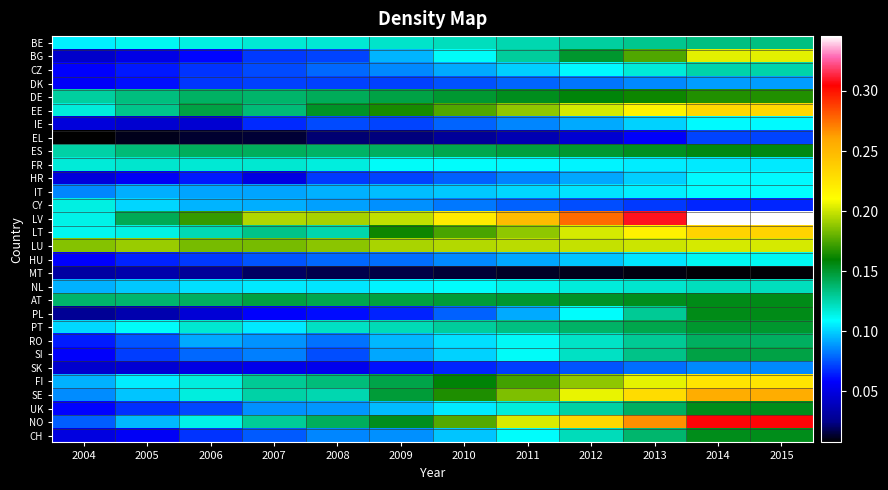

Reading left to right, transcribe all the data shown in this chart.

BE: 2004=0.1	2005=0.1	2006=0.1	2007=0.1	2008=0.1	2009=0.1	2010=0.1	2011=0.1	2012=0.1	2013=0.1	2014=0.1	2015=0.1
BG: 2004=0.0	2005=0.1	2006=0.1	2007=0.1	2008=0.1	2009=0.1	2010=0.1	2011=0.1	2012=0.2	2013=0.2	2014=0.2	2015=0.2
CZ: 2004=0.1	2005=0.1	2006=0.1	2007=0.1	2008=0.1	2009=0.1	2010=0.1	2011=0.1	2012=0.1	2013=0.1	2014=0.1	2015=0.1
DK: 2004=0.1	2005=0.1	2006=0.1	2007=0.1	2008=0.1	2009=0.1	2010=0.1	2011=0.1	2012=0.1	2013=0.1	2014=0.1	2015=0.1
DE: 2004=0.1	2005=0.1	2006=0.1	2007=0.1	2008=0.1	2009=0.1	2010=0.1	2011=0.2	2012=0.2	2013=0.2	2014=0.2	2015=0.2
EE: 2004=0.1	2005=0.1	2006=0.1	2007=0.1	2008=0.2	2009=0.2	2010=0.2	2011=0.2	2012=0.2	2013=0.2	2014=0.2	2015=0.2
IE: 2004=0.0	2005=0.0	2006=0.0	2007=0.1	2008=0.1	2009=0.1	2010=0.1	2011=0.1	2012=0.1	2013=0.1	2014=0.1	2015=0.1
EL: 2004=0.0	2005=0.0	2006=0.0	2007=0.0	2008=0.0	2009=0.0	2010=0.0	2011=0.0	2012=0.0	2013=0.1	2014=0.1	2015=0.1
ES: 2004=0.1	2005=0.1	2006=0.1	2007=0.1	2008=0.1	2009=0.1	2010=0.1	2011=0.1	2012=0.2	2013=0.2	2014=0.2	2015=0.2
FR: 2004=0.1	2005=0.1	2006=0.1	2007=0.1	2008=0.1	2009=0.1	2010=0.1	2011=0.1	2012=0.1	2013=0.1	2014=0.1	2015=0.1
HR: 2004=0.0	2005=0.1	2006=0.1	2007=0.0	2008=0.1	2009=0.1	2010=0.1	2011=0.1	2012=0.1	2013=0.1	2014=0.1	2015=0.1
IT: 2004=0.1	2005=0.1	2006=0.1	2007=0.1	2008=0.1	2009=0.1	2010=0.1	2011=0.1	2012=0.1	2013=0.1	2014=0.1	2015=0.1
CY: 2004=0.1	2005=0.1	2006=0.1	2007=0.1	2008=0.1	2009=0.1	2010=0.1	2011=0.1	2012=0.1	2013=0.1	2014=0.1	2015=0.1
LV: 2004=0.1	2005=0.1	2006=0.2	2007=0.2	2008=0.2	2009=0.2	2010=0.2	2011=0.2	2012=0.3	2013=0.3	2014=0.3	2015=0.3
LT: 2004=0.1	2005=0.1	2006=0.1	2007=0.1	2008=0.1	2009=0.2	2010=0.2	2011=0.2	2012=0.2	2013=0.2	2014=0.2	2015=0.2
LU: 2004=0.2	2005=0.2	2006=0.2	2007=0.2	2008=0.2	2009=0.2	2010=0.2	2011=0.2	2012=0.2	2013=0.2	2014=0.2	2015=0.2
HU: 2004=0.1	2005=0.1	2006=0.1	2007=0.1	2008=0.1	2009=0.1	2010=0.1	2011=0.1	2012=0.1	2013=0.1	2014=0.1	2015=0.1
MT: 2004=0.0	2005=0.0	2006=0.0	2007=0.0	2008=0.0	2009=0.0	2010=0.0	2011=0.0	2012=0.0	2013=0.0	2014=0.0	2015=0.0
NL: 2004=0.1	2005=0.1	2006=0.1	2007=0.1	2008=0.1	2009=0.1	2010=0.1	2011=0.1	2012=0.1	2013=0.1	2014=0.1	2015=0.1
AT: 2004=0.1	2005=0.1	2006=0.1	2007=0.1	2008=0.1	2009=0.1	2010=0.1	2011=0.2	2012=0.2	2013=0.2	2014=0.2	2015=0.2
PL: 2004=0.0	2005=0.0	2006=0.0	2007=0.1	2008=0.1	2009=0.1	2010=0.1	2011=0.1	2012=0.1	2013=0.1	2014=0.2	2015=0.2
PT: 2004=0.1	2005=0.1	2006=0.1	2007=0.1	2008=0.1	2009=0.1	2010=0.1	2011=0.1	2012=0.1	2013=0.1	2014=0.2	2015=0.2
RO: 2004=0.1	2005=0.1	2006=0.1	2007=0.1	2008=0.1	2009=0.1	2010=0.1	2011=0.1	2012=0.1	2013=0.1	2014=0.1	2015=0.1
SI: 2004=0.1	2005=0.1	2006=0.1	2007=0.1	2008=0.1	2009=0.1	2010=0.1	2011=0.1	2012=0.1	2013=0.1	2014=0.1	2015=0.1
SK: 2004=0.0	2005=0.0	2006=0.1	2007=0.1	2008=0.1	2009=0.1	2010=0.1	2011=0.1	2012=0.1	2013=0.1	2014=0.1	2015=0.1
FI: 2004=0.1	2005=0.1	2006=0.1	2007=0.1	2008=0.1	2009=0.1	2010=0.2	2011=0.2	2012=0.2	2013=0.2	2014=0.2	2015=0.2
SE: 2004=0.1	2005=0.1	2006=0.1	2007=0.1	2008=0.1	2009=0.1	2010=0.2	2011=0.2	2012=0.2	2013=0.2	2014=0.3	2015=0.3
UK: 2004=0.1	2005=0.1	2006=0.1	2007=0.1	2008=0.1	2009=0.1	2010=0.1	2011=0.1	2012=0.1	2013=0.1	2014=0.2	2015=0.2
NO: 2004=0.1	2005=0.1	2006=0.1	2007=0.1	2008=0.1	2009=0.2	2010=0.2	2011=0.2	2012=0.2	2013=0.3	2014=0.3	2015=0.3
CH: 2004=0.0	2005=0.1	2006=0.1	2007=0.1	2008=0.1	2009=0.1	2010=0.1	2011=0.1	2012=0.1	2013=0.1	2014=0.2	2015=0.2